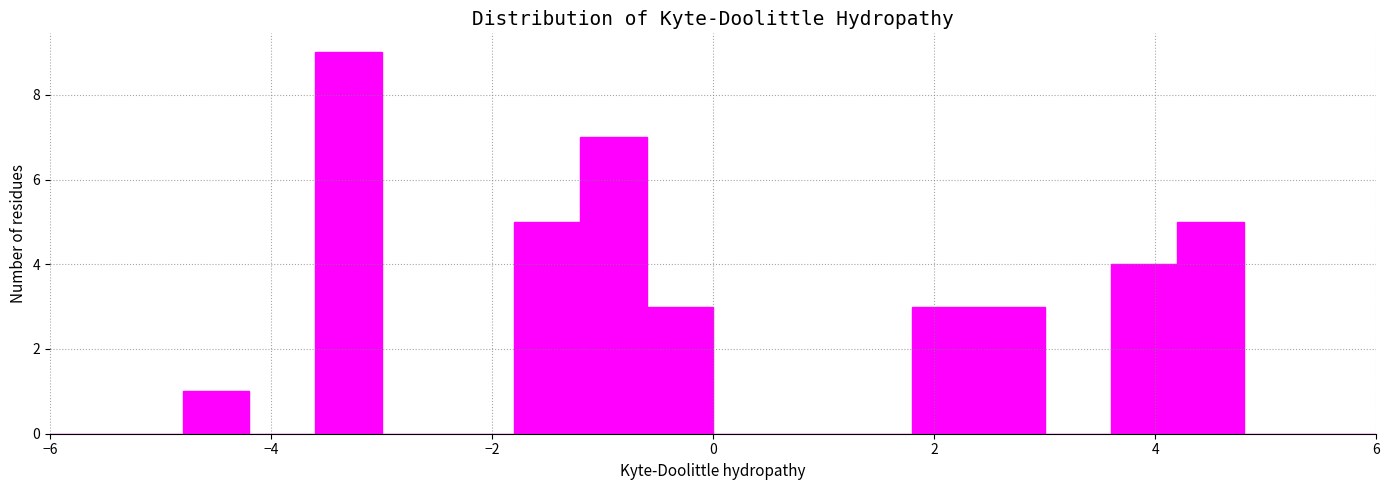

Read against the x-axis, roughly where is the centre of the tallest bar?

-3.2